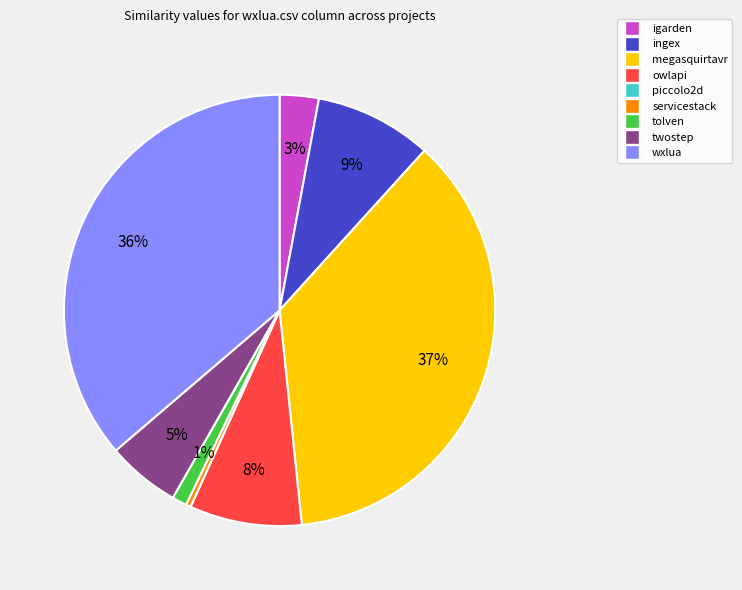

Is there any slice that represents more than half of the pie?

No